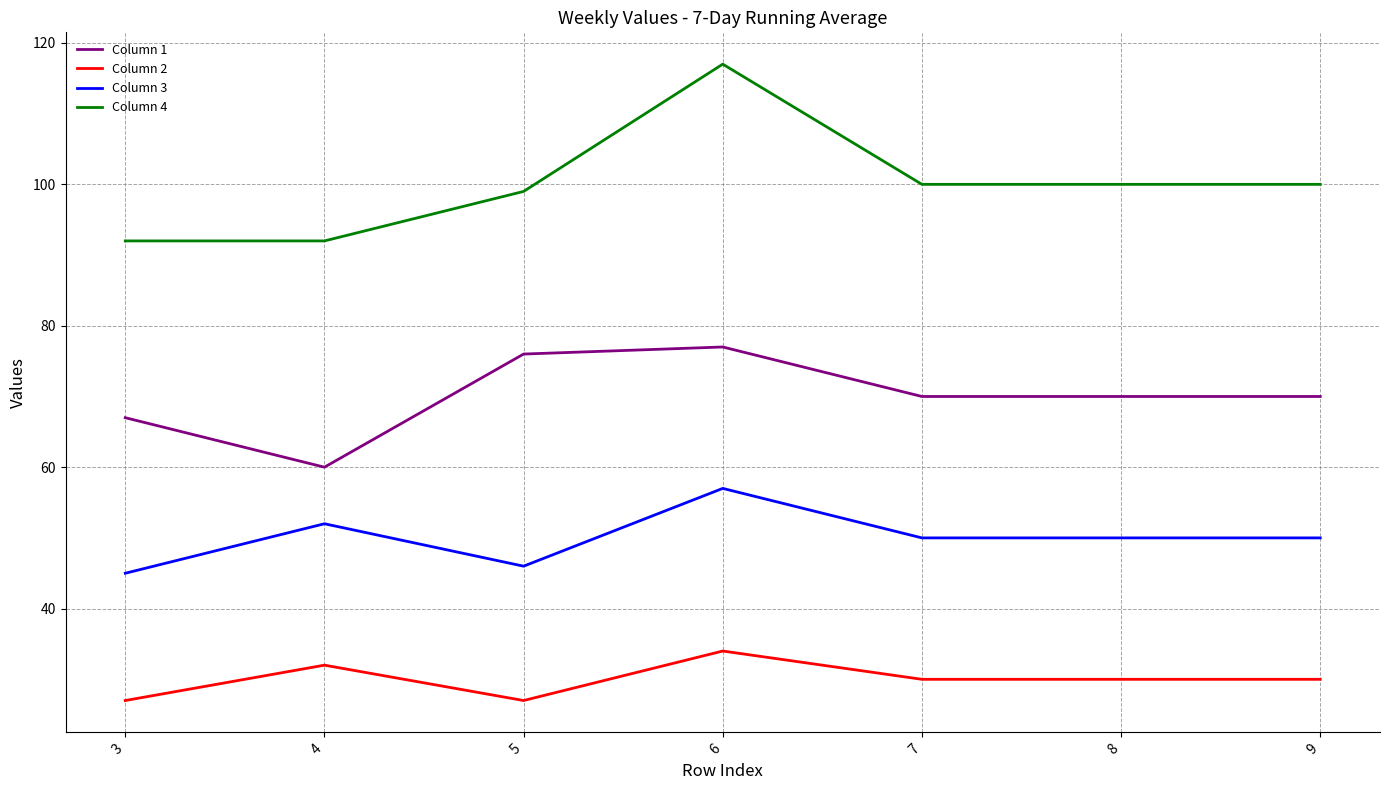

True or false: Column 1 has a value of 60 at 4.

True